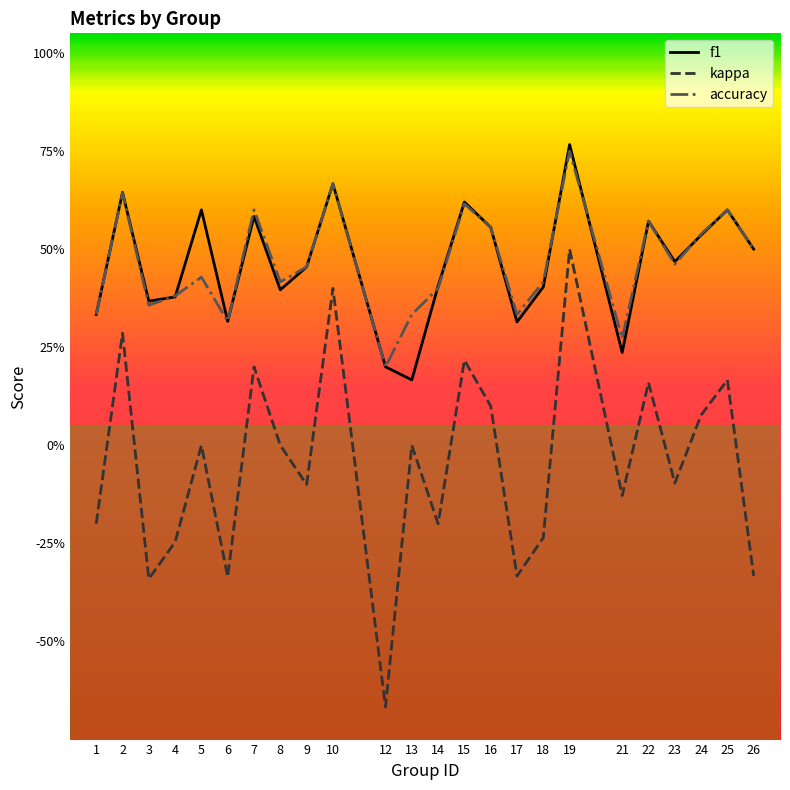

Does the chart have visible grid lines?

No